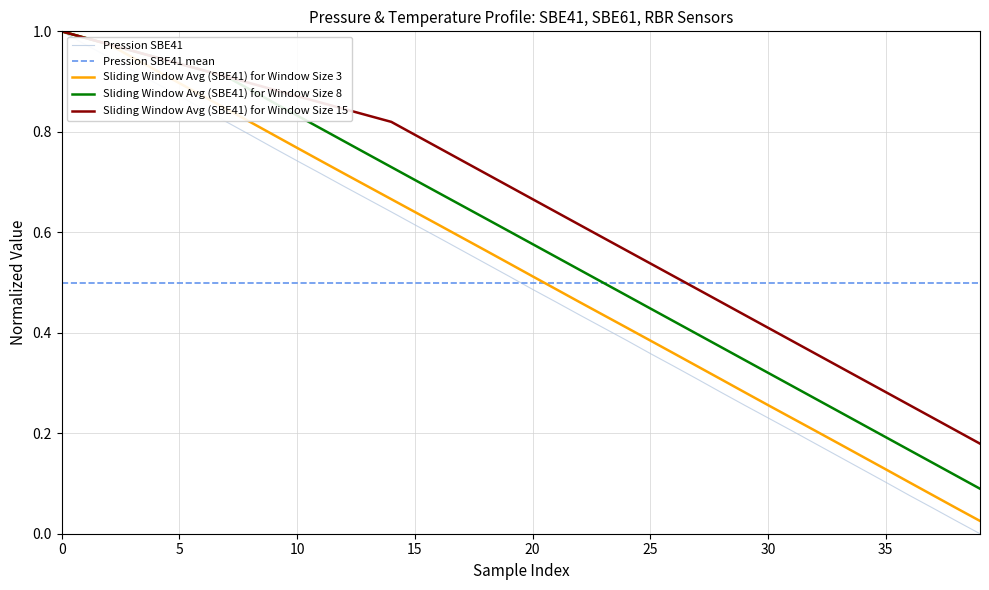

Does the chart have visible grid lines?

Yes